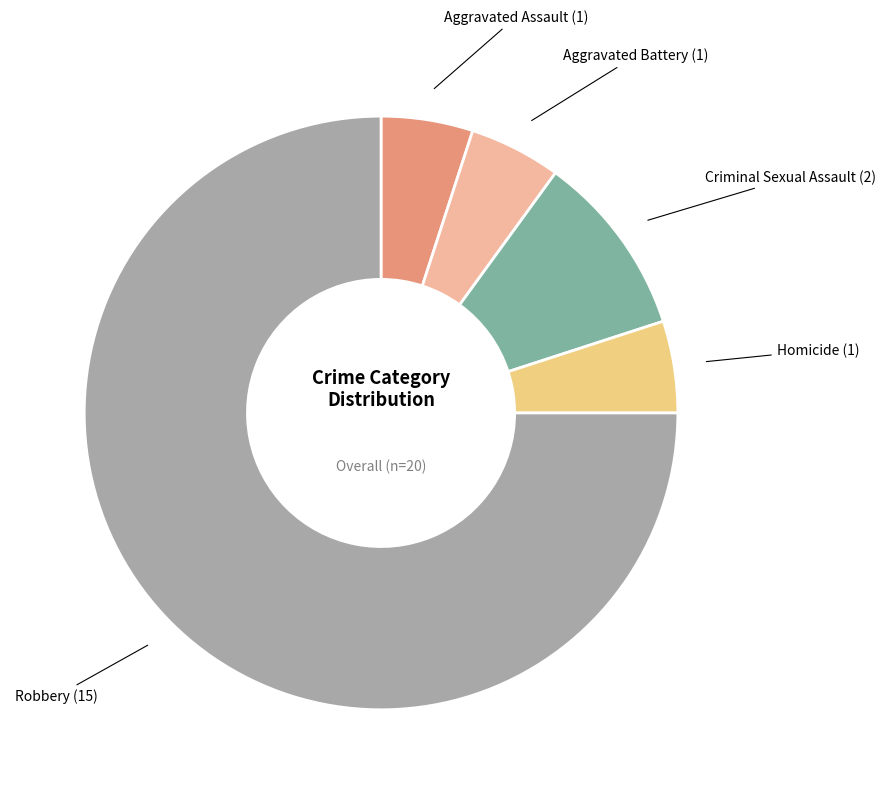

Is there a majority slice in this chart?

Yes